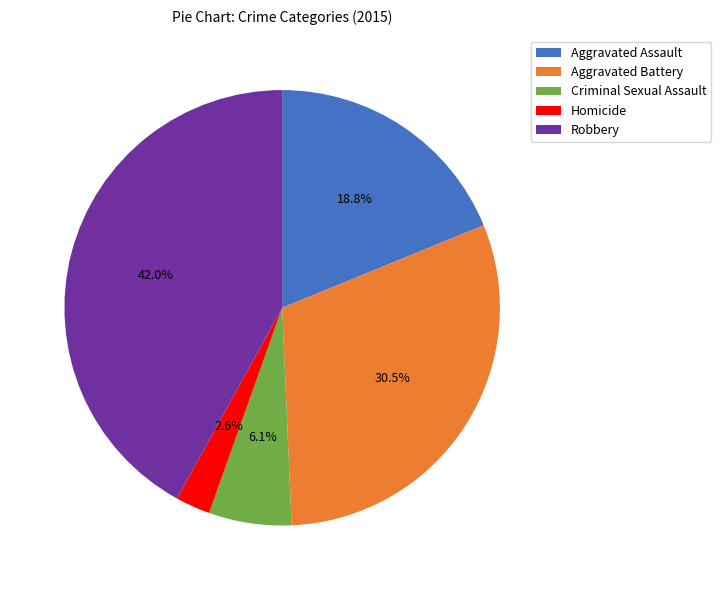

Which slice is the smallest?

Homicide